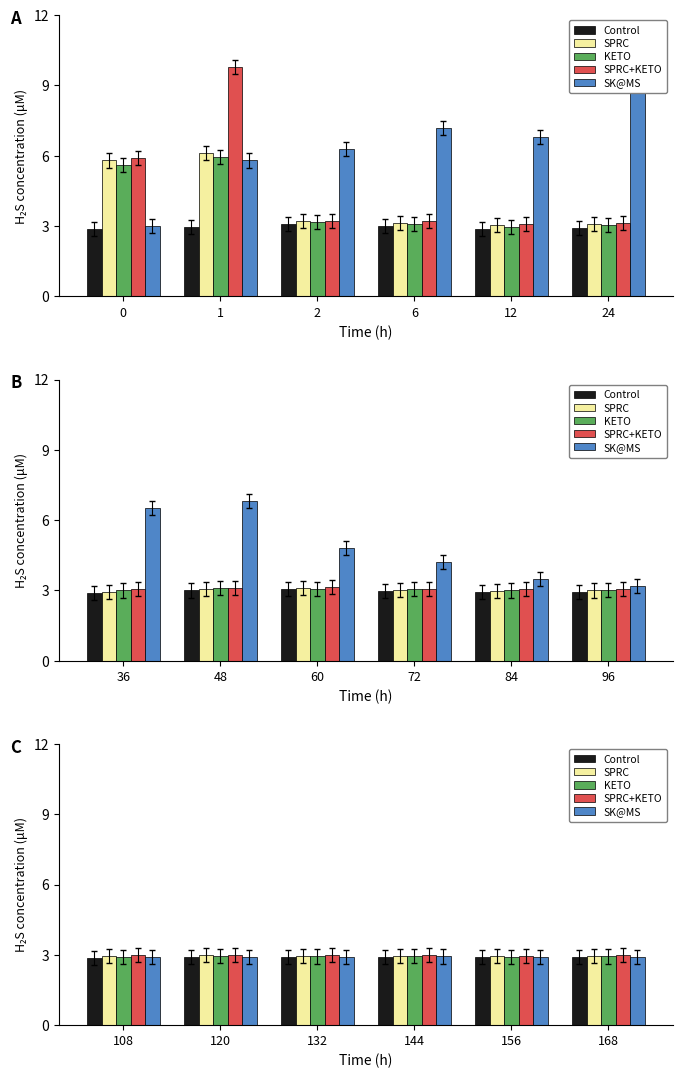

What is the smallest value displayed?

2.9